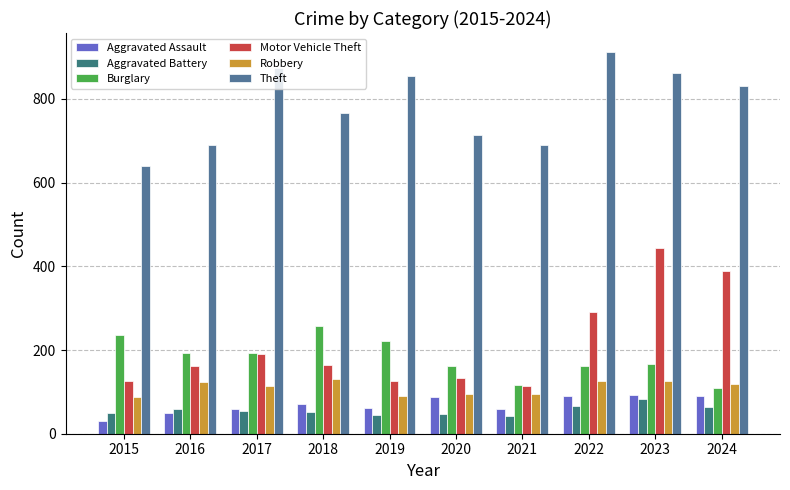

What is the difference between the maximum and minimum values in the Aggravated Battery series?

40